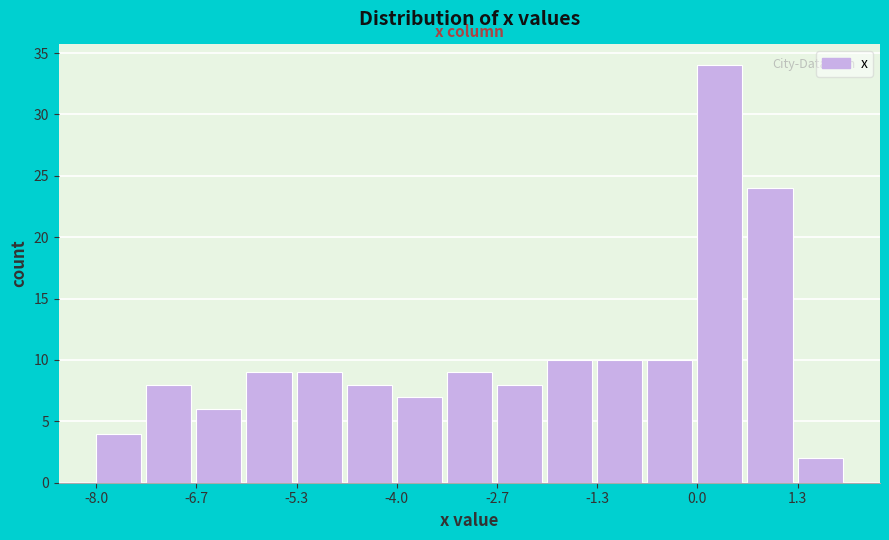

Around what value on the x-axis is the tallest bar? Give the approximate position of its centre, as read against the axis.

0.4